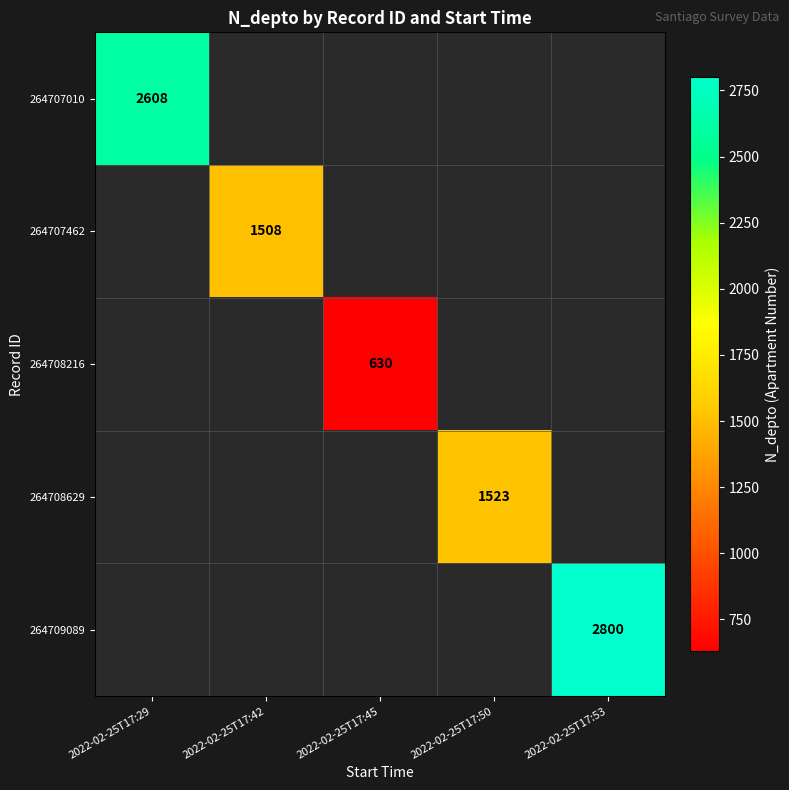

True or false: 264707462 has a value of 1508 at 2022-02-25T17:42.

True